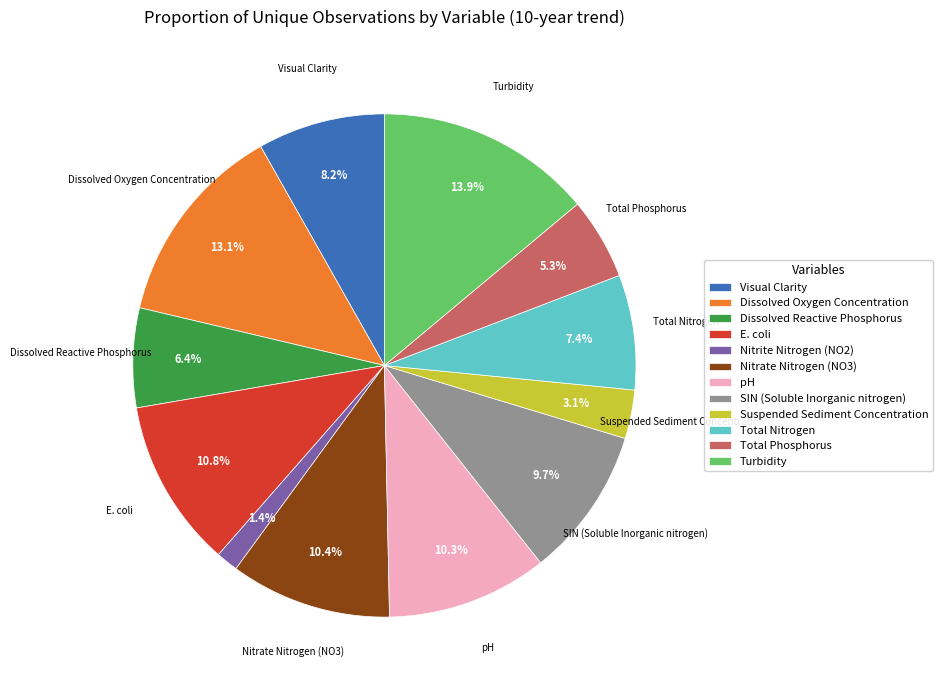

Is it true that Dissolved Reactive Phosphorus is 6% of the pie?

True